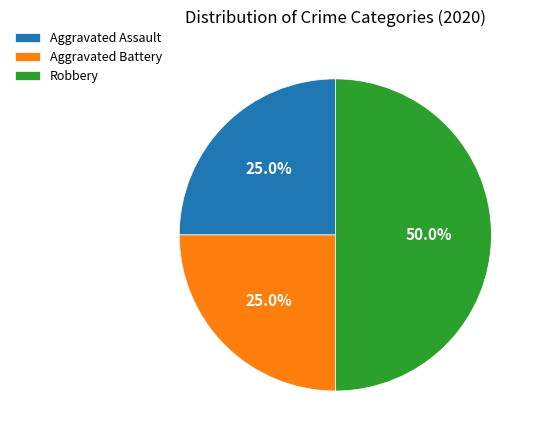

Combined, what portion of the pie is Robbery and Aggravated Assault?

75.0%